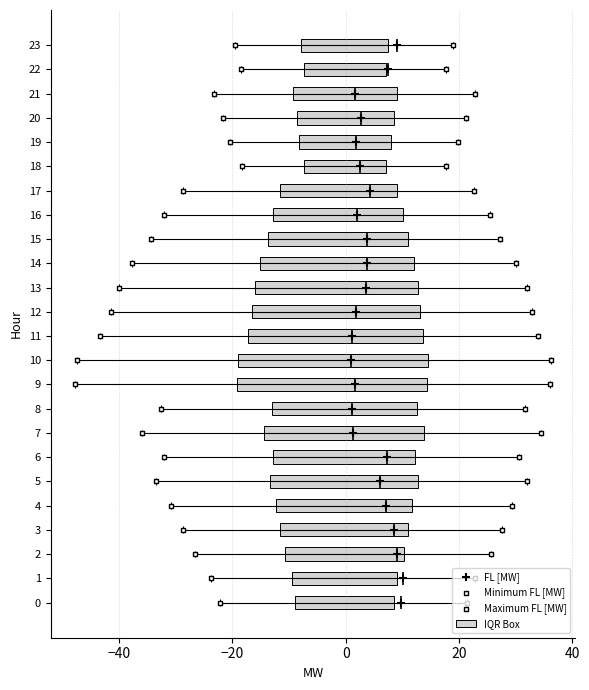

Which series contains the lowest Y value?

FL [MW]